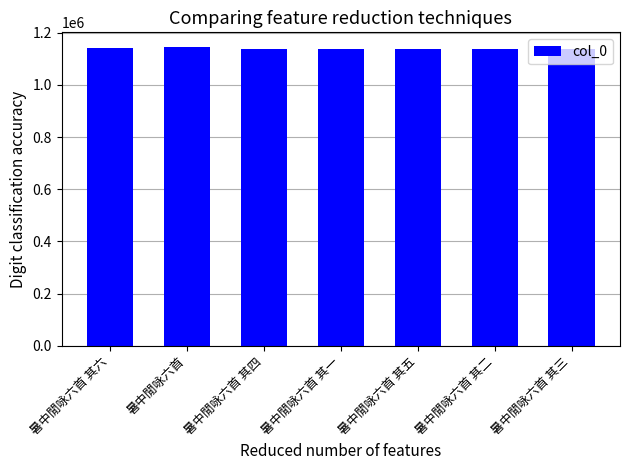

The value at 暑中閒咏六首 其二 is 1733307. True or false?

False